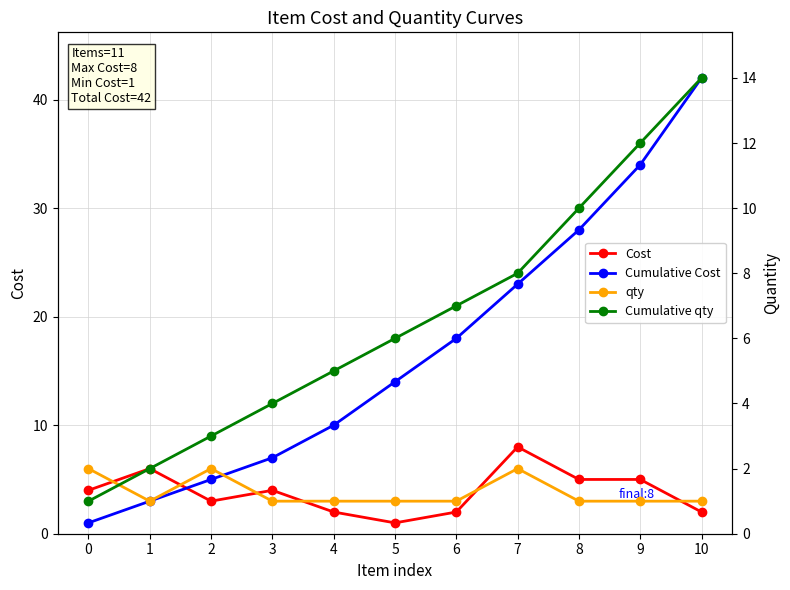

What is the difference between the maximum and minimum values in the qty series?

1